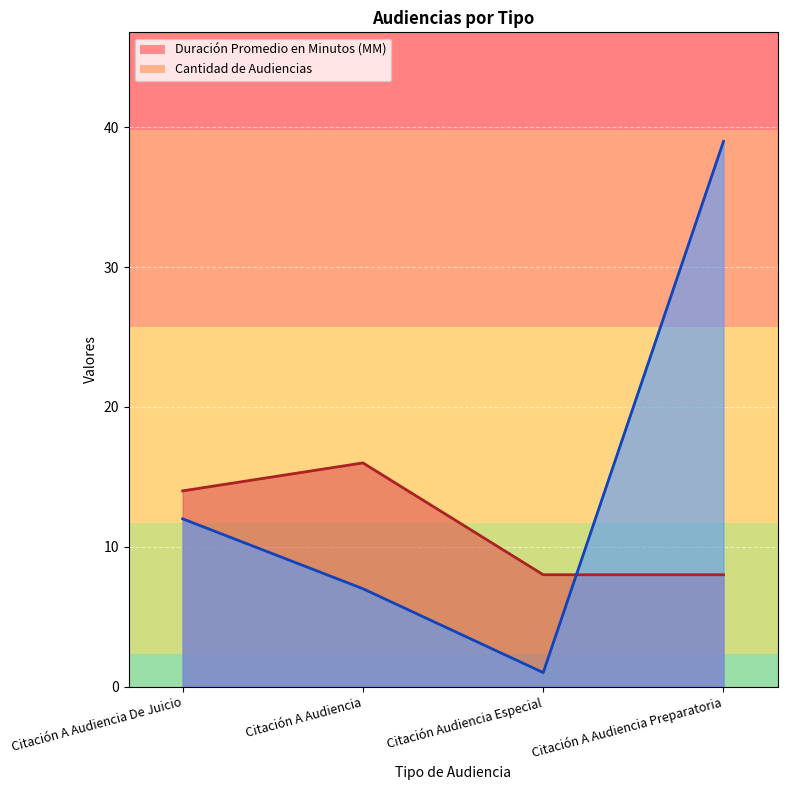

List the series in order of their peak value, lowest first.

Duración Promedio en Minutos (MM), Cantidad de Audiencias